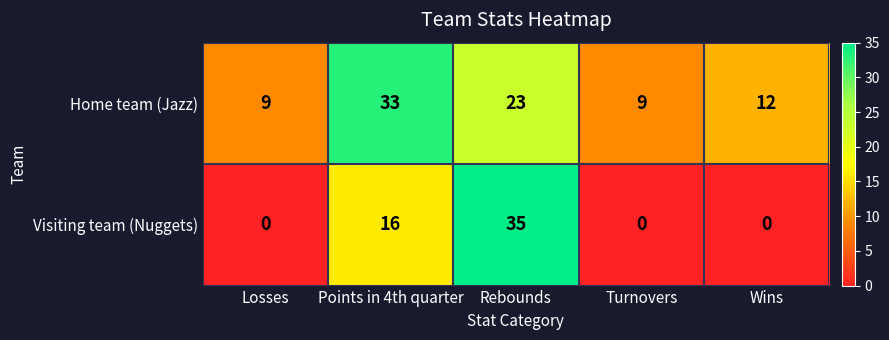

What is the sum of all Visiting team (Nuggets) values?

51